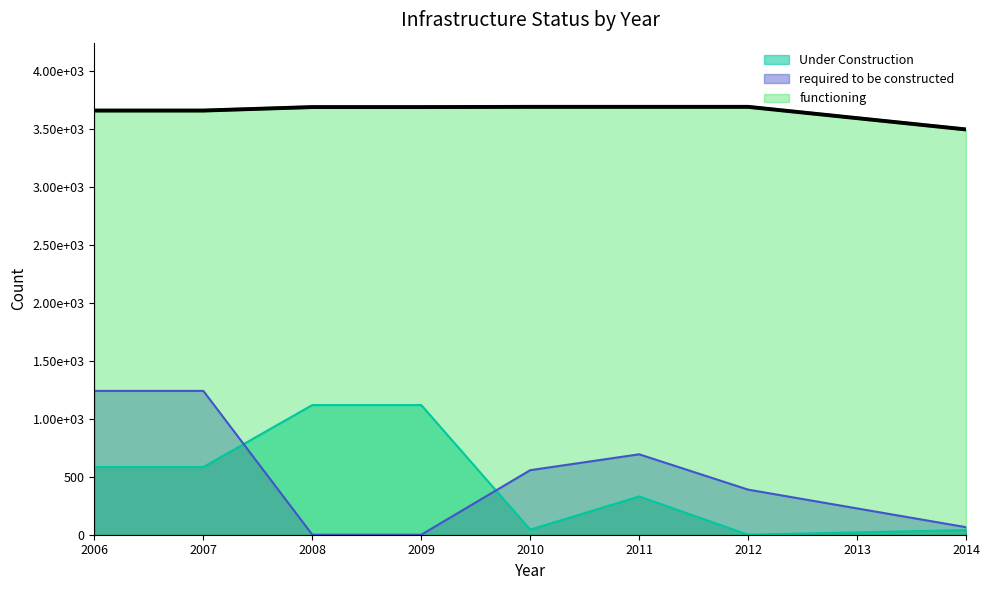

Which series changed the most between 2008 and 2014?

Under Construction